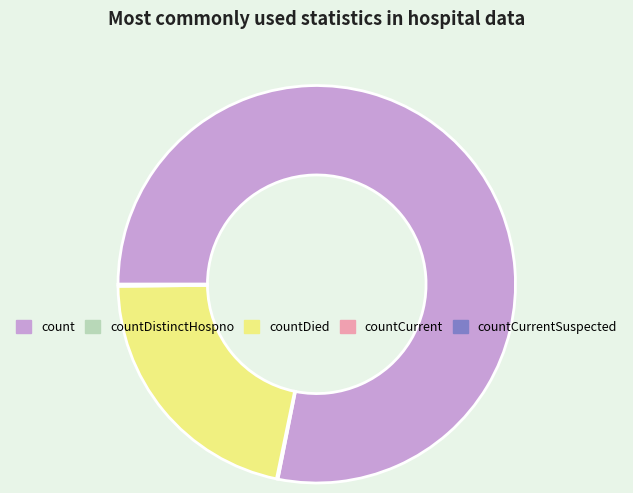

Is there a majority slice in this chart?

Yes